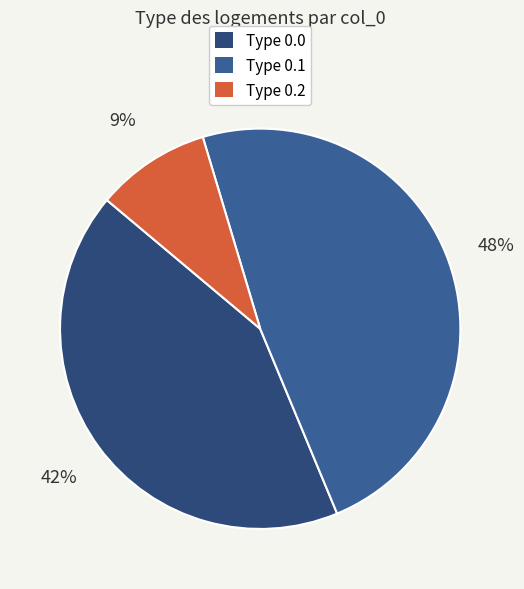

Which category has the biggest portion of the pie?

0.1